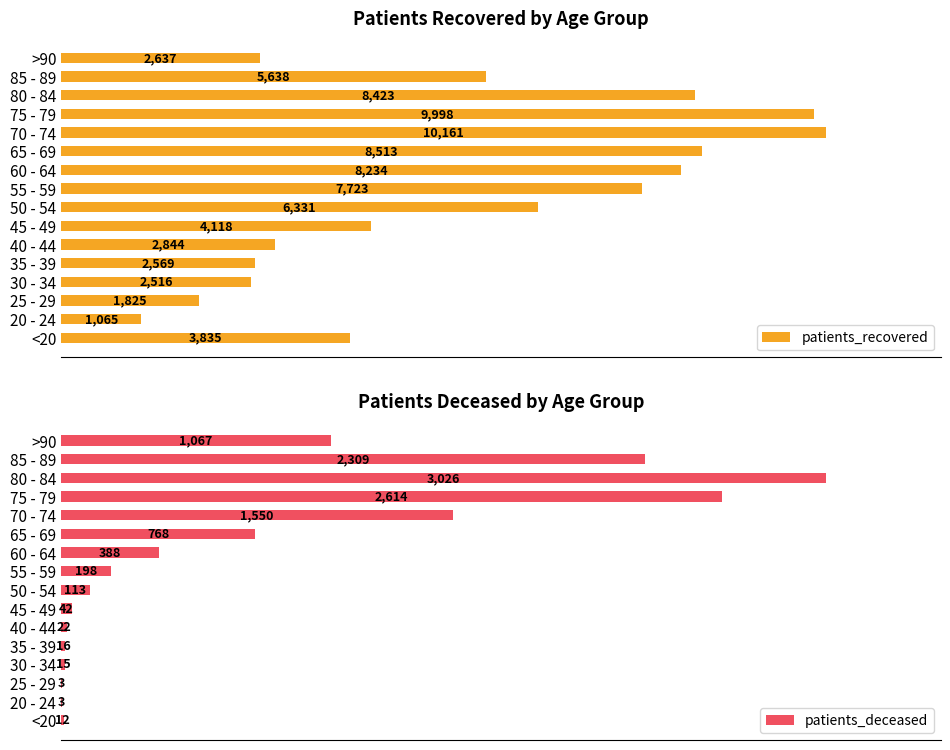

List the series in order of their peak value, highest first.

patients_recovered, patients_deceased